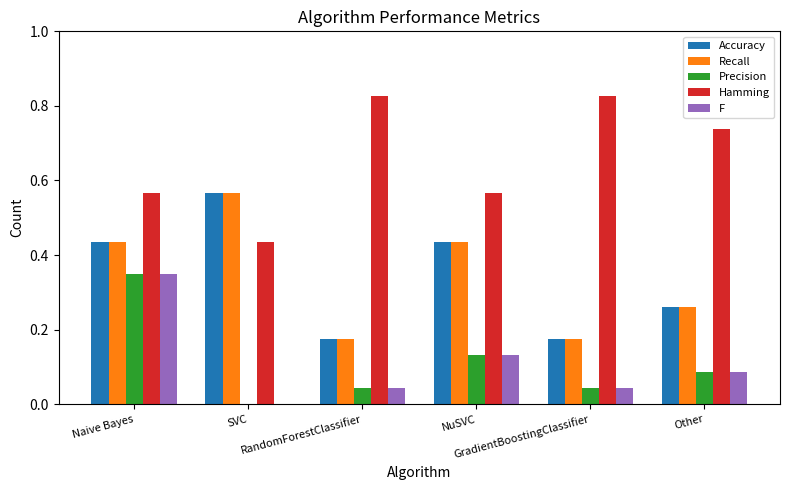

How many groups of bars are there?

6